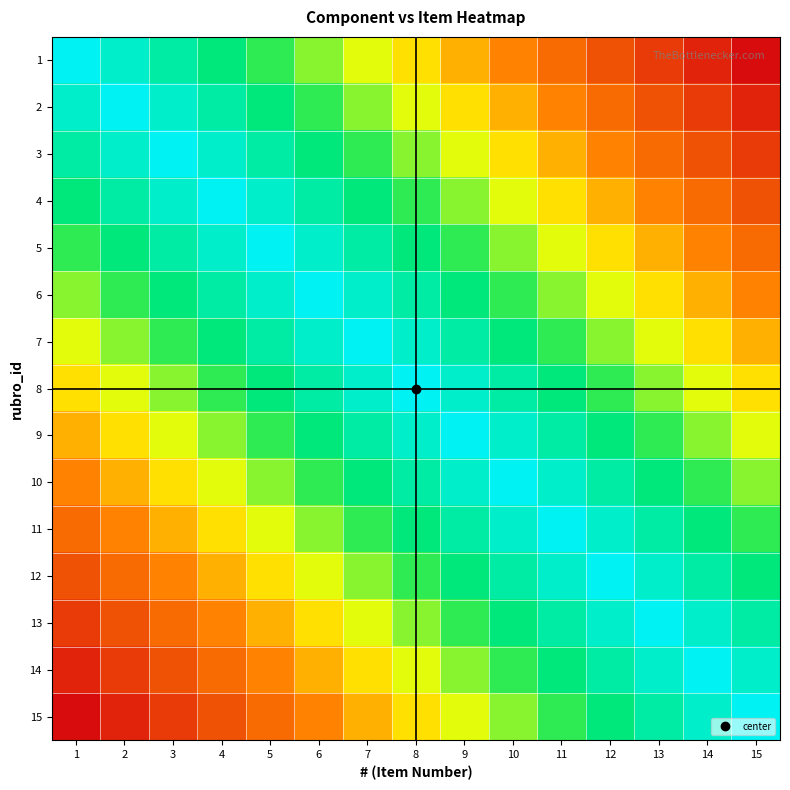

At how many categories does at least one series exceed 0?

15